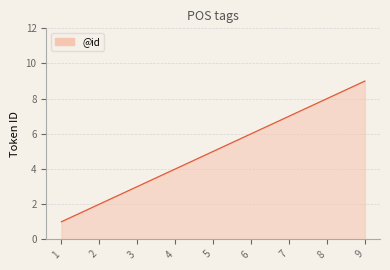

What value does the data have at 4?

4